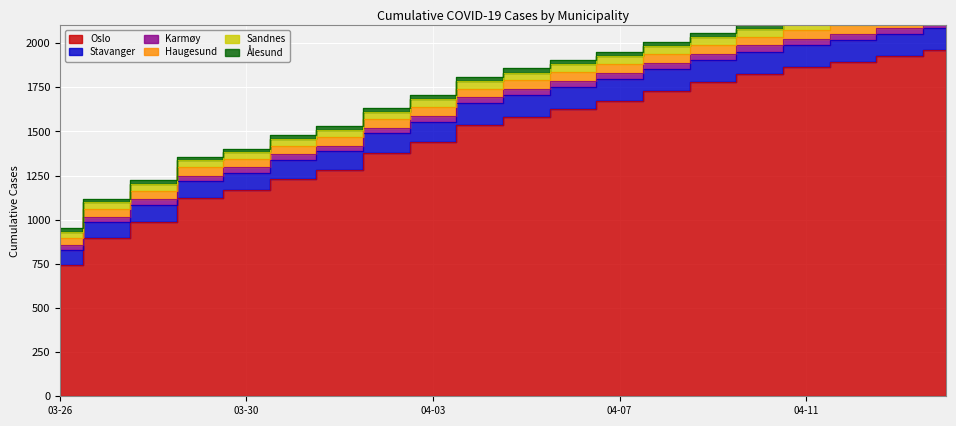

Is the value of Oslo at 2020-04-05 greater than the value of Haugesund at 2020-04-04?

Yes